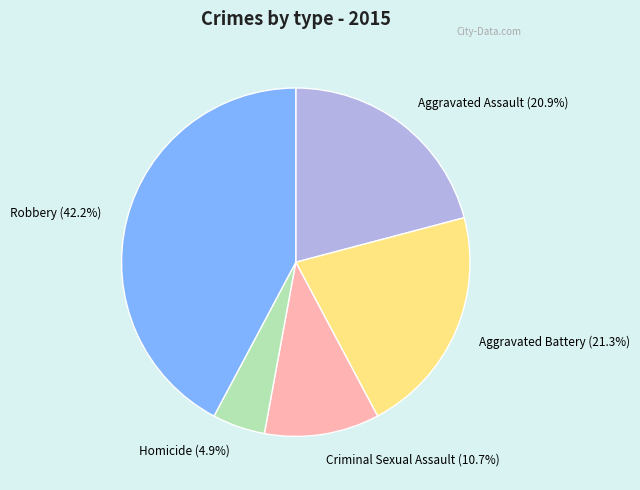

Which category has the smallest portion of the pie?

Homicide